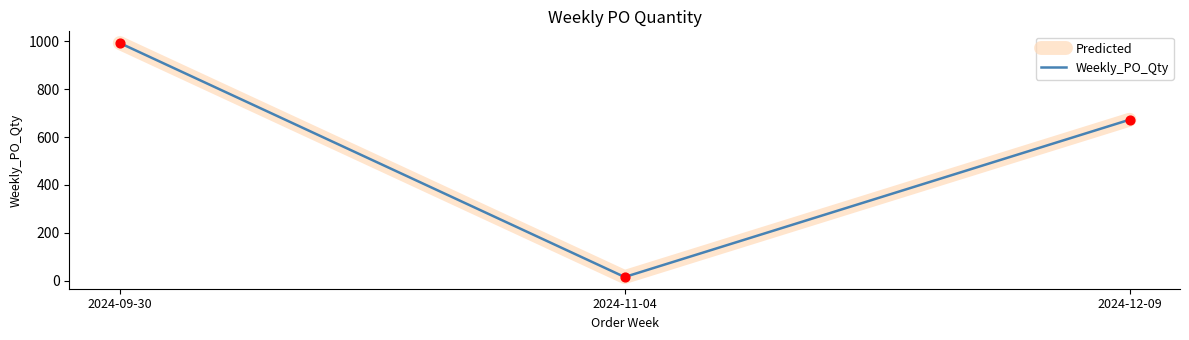

Which series has the largest total across all categories?

Predicted